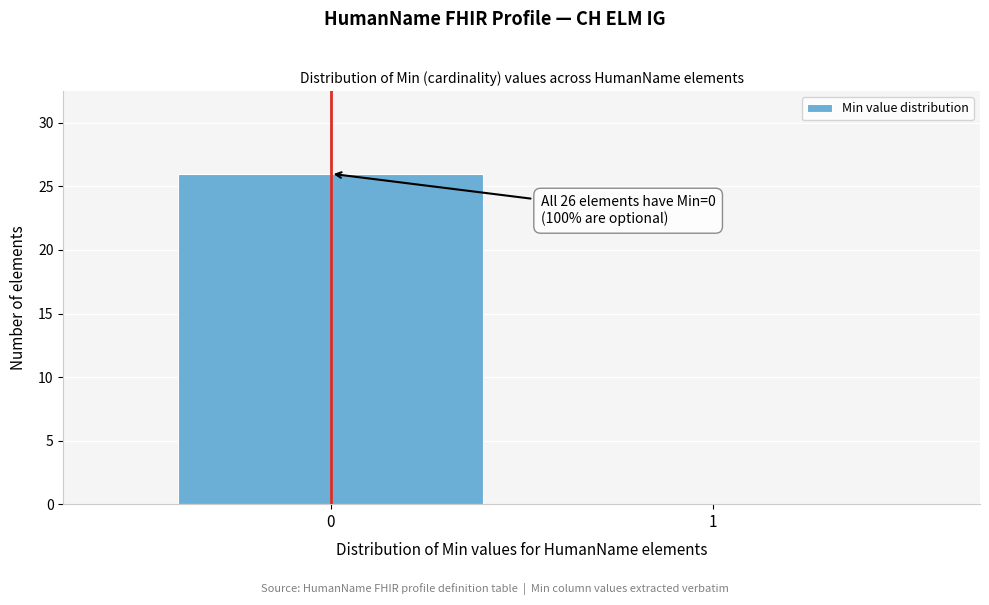

Reading left to right, what are all the values shown in this chart?

0=26	1=0